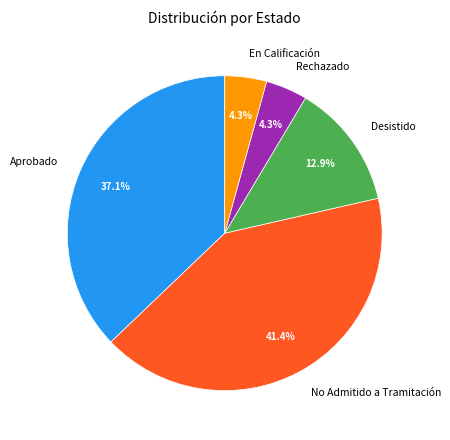

Combined, what portion of the pie is No Admitido a Tramitación and Desistido?

54.3%